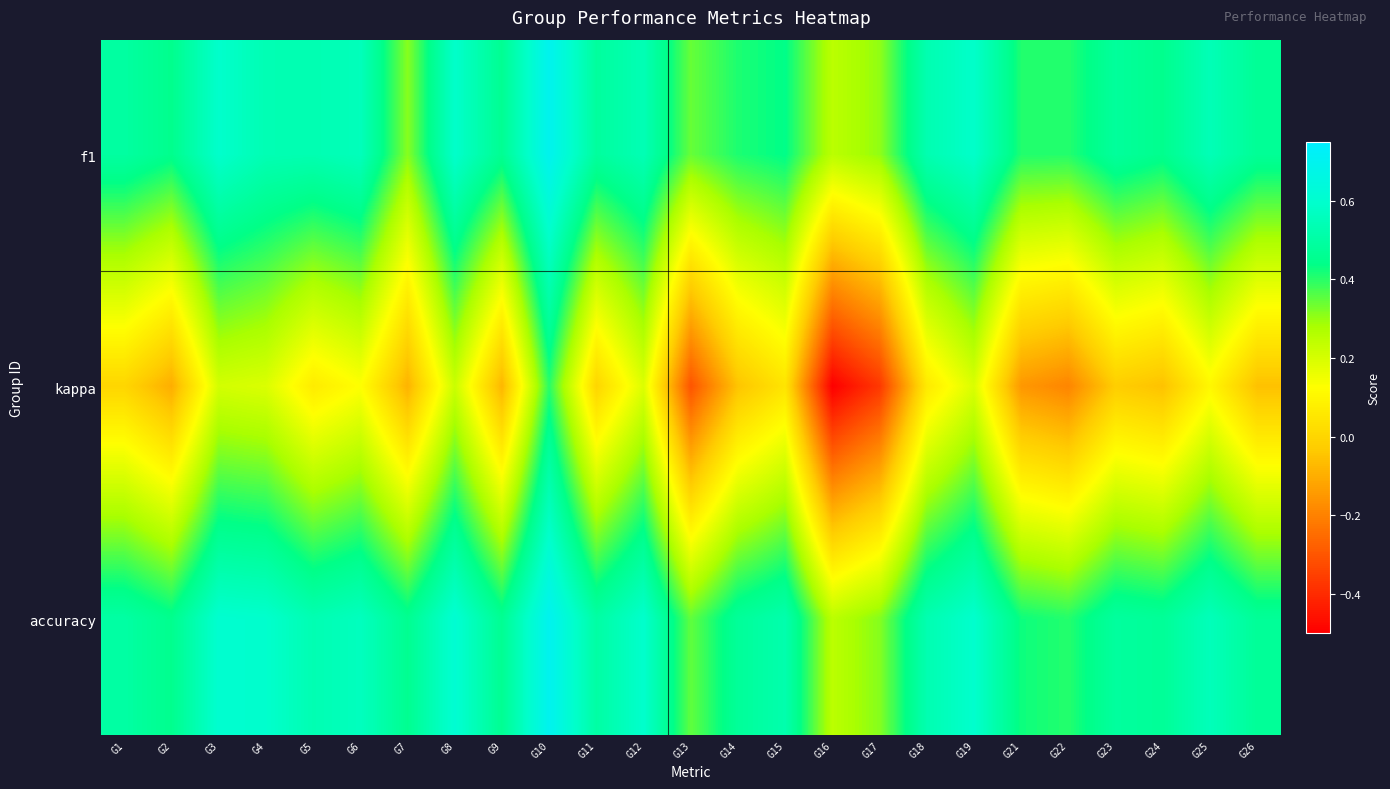

Reading right to left, list all the values displayed in this chart.

f1: G26=0.5	G25=0.5	G24=0.5	G23=0.5	G22=0.4	G21=0.4	G19=0.6	G18=0.5	G17=0.3	G16=0.2	G15=0.4	G14=0.4	G13=0.3	G12=0.5	G11=0.5	G10=0.7	G9=0.5	G8=0.6	G7=0.3	G6=0.6	G5=0.5	G4=0.5	G3=0.6	G2=0.4	G1=0.5
kappa: G26=-0.1	G25=0.1	G24=-0.1	G23=-0.0	G22=-0.2	G21=-0.1	G19=0.2	G18=0.1	G17=-0.4	G16=-0.5	G15=0.0	G14=-0.0	G13=-0.3	G12=0.2	G11=0.0	G10=0.4	G9=-0.1	G8=0.2	G7=-0.1	G6=0.1	G5=0.1	G4=0.2	G3=0.2	G2=-0.1	G1=0.0
accuracy: G26=0.5	G25=0.6	G24=0.5	G23=0.5	G22=0.4	G21=0.4	G19=0.6	G18=0.5	G17=0.3	G16=0.2	G15=0.5	G14=0.5	G13=0.3	G12=0.6	G11=0.5	G10=0.7	G9=0.5	G8=0.6	G7=0.5	G6=0.6	G5=0.5	G4=0.6	G3=0.6	G2=0.5	G1=0.5